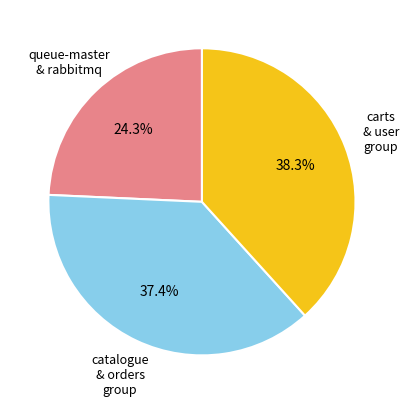

Is there a majority slice in this chart?

No